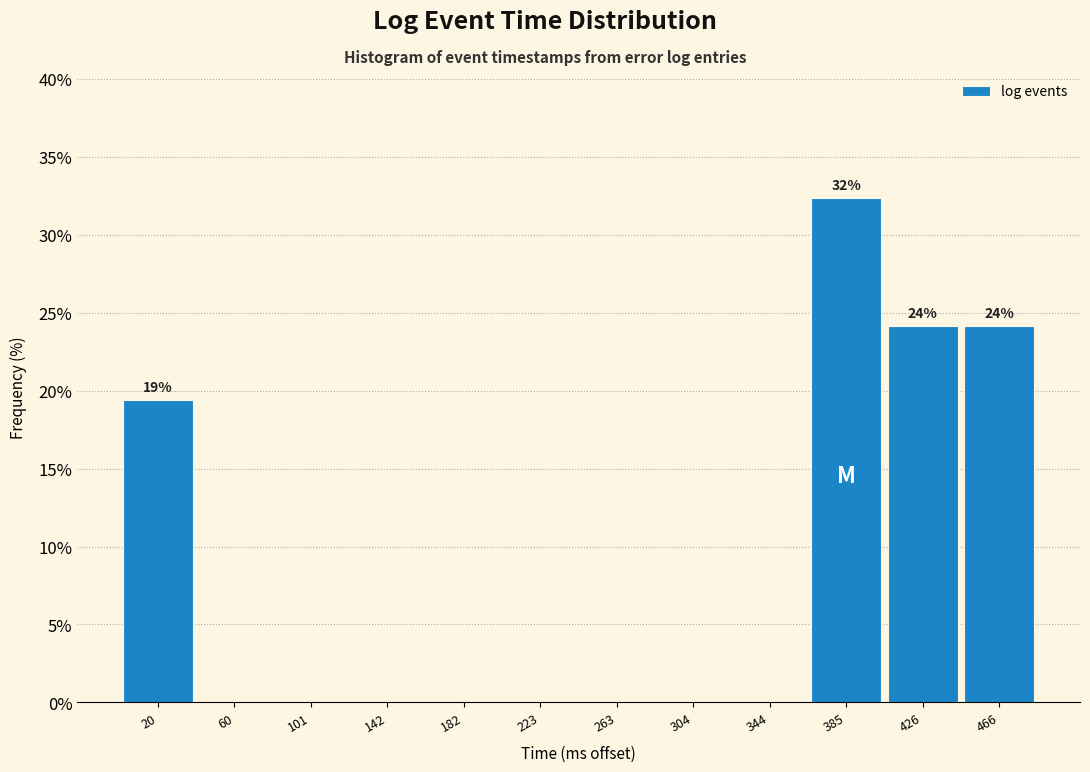

Over which range of the x-axis is the bar tallest?

365 to 405